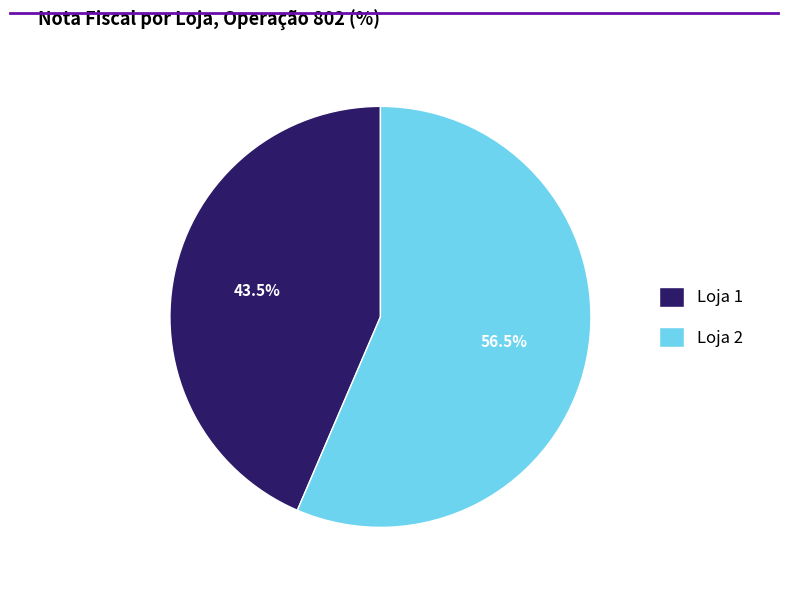

What percentage is NOT represented by Loja 2?

43.5%